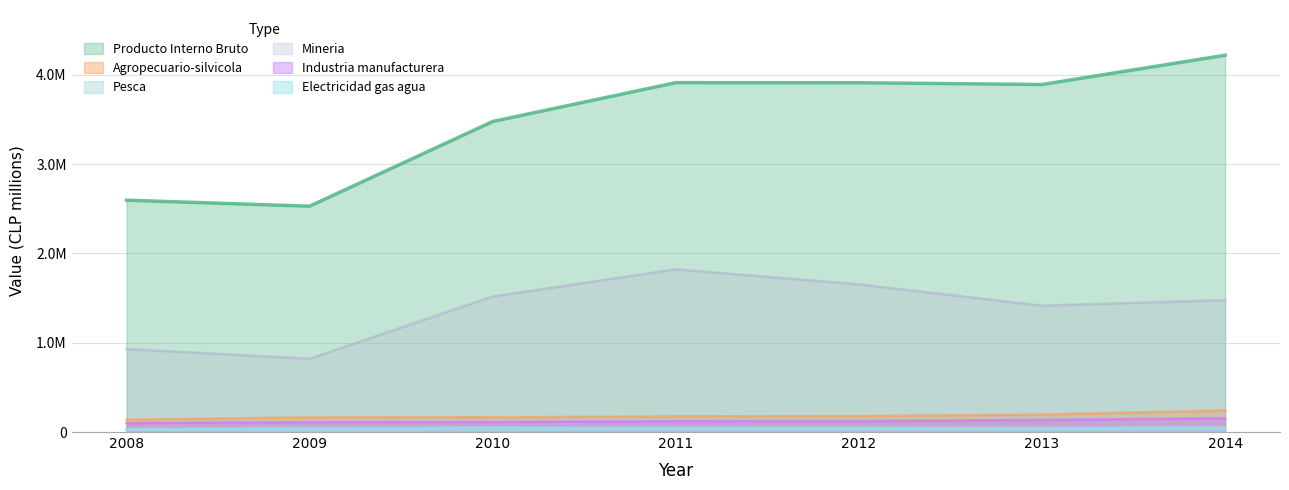

What is the total value across all series at 2009?

3687137